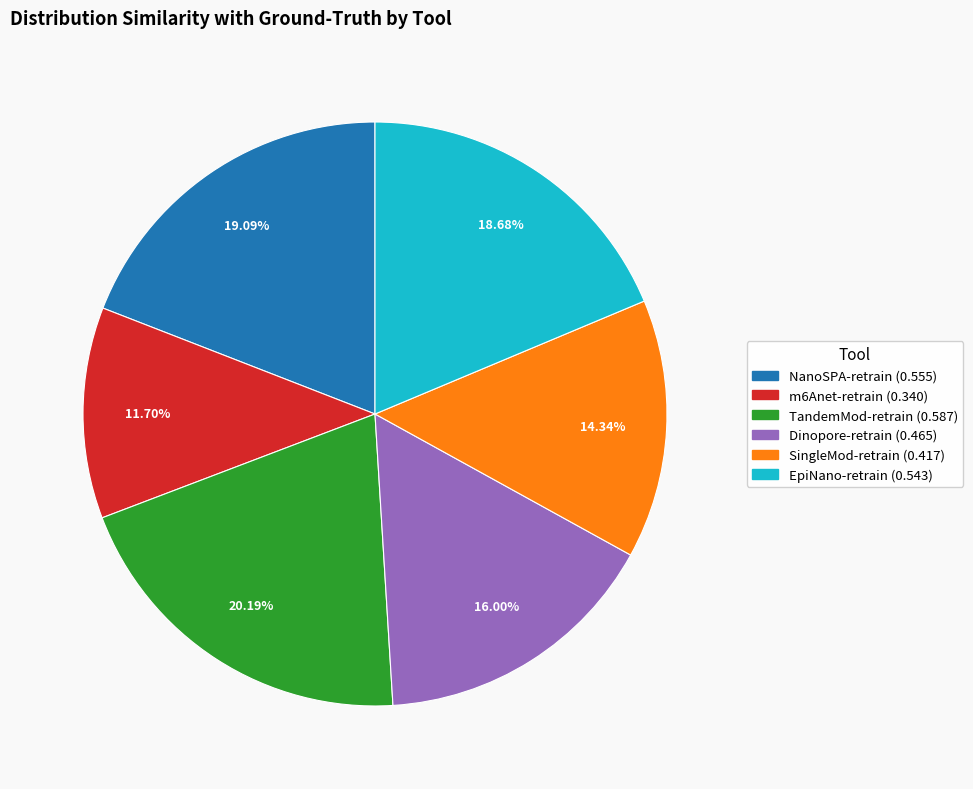

What is the largest slice in the pie chart?

TandemMod-retrain